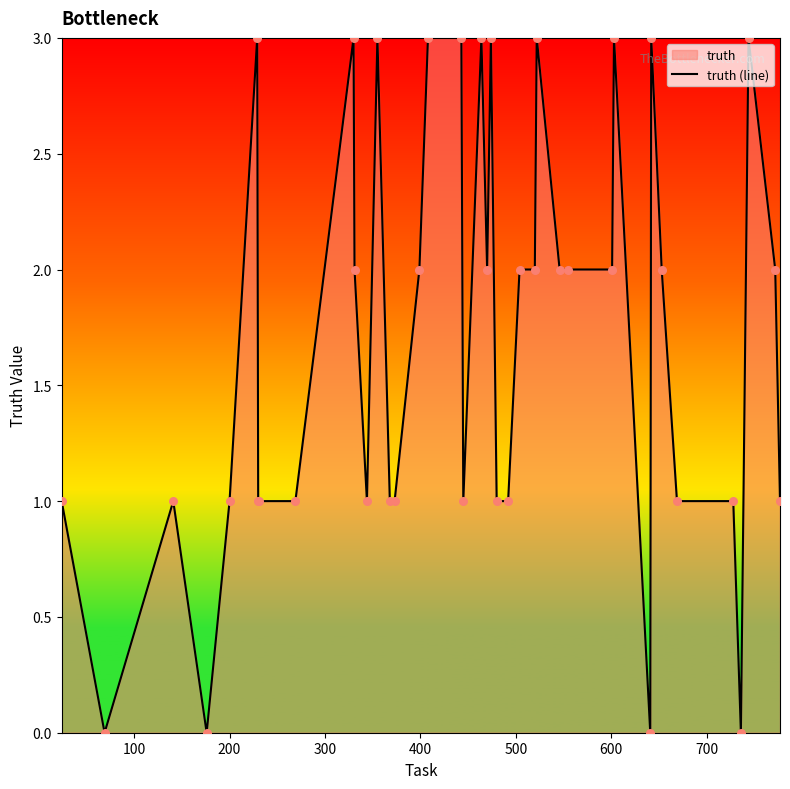

What is the greatest value displayed?

3